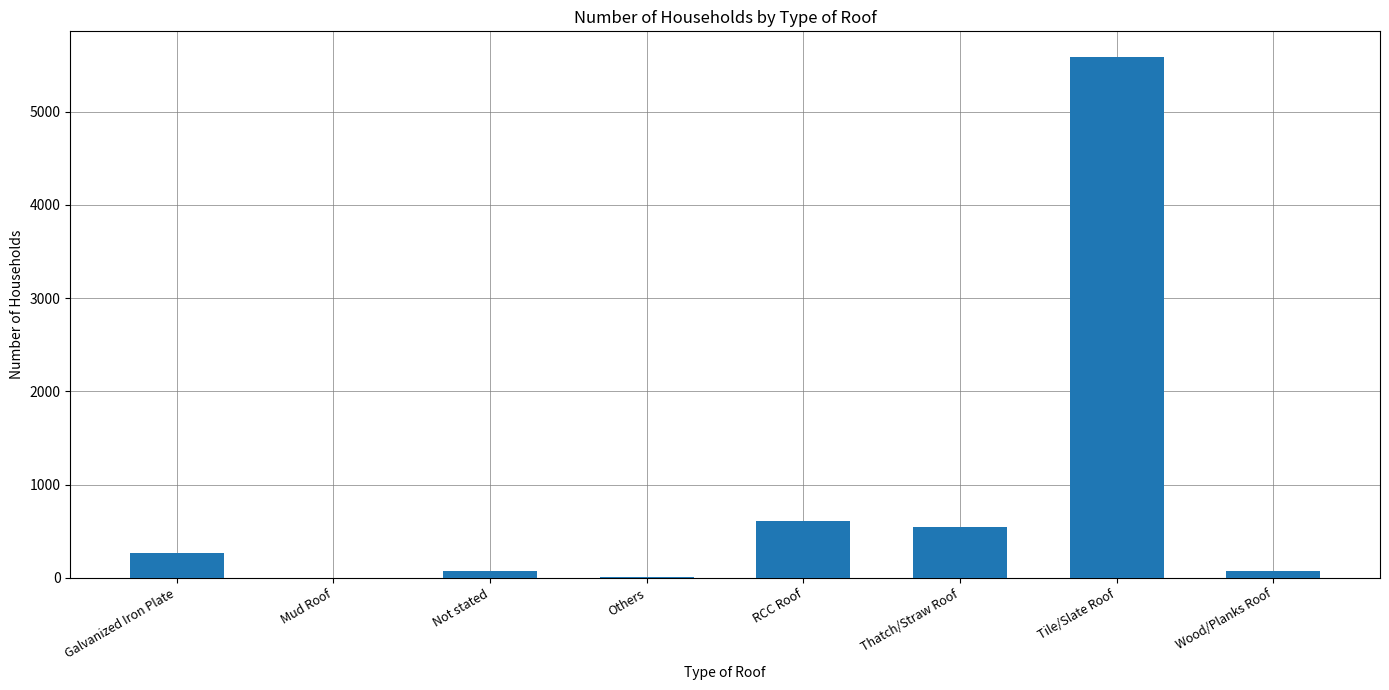

At which label is the value closest to 2791?

RCC Roof